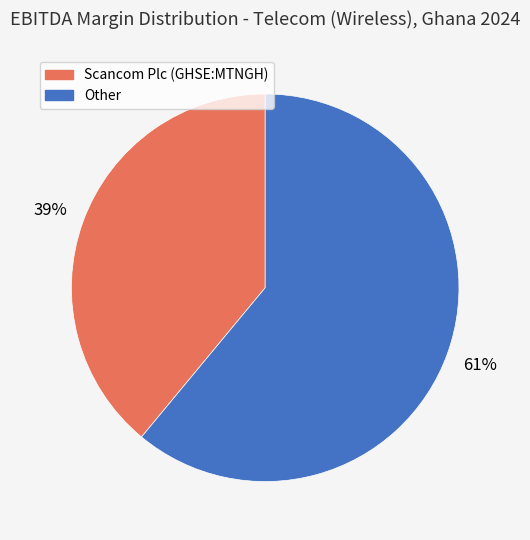

Which slice is the largest?

Other